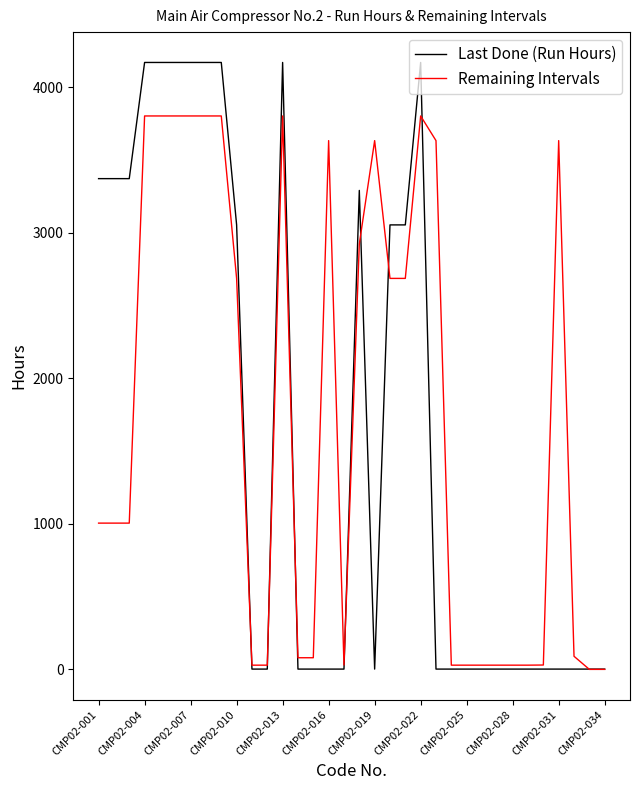

Rank the series by their maximum value, from lowest to highest.

Remaining Intervals, Last Done (Run Hours)